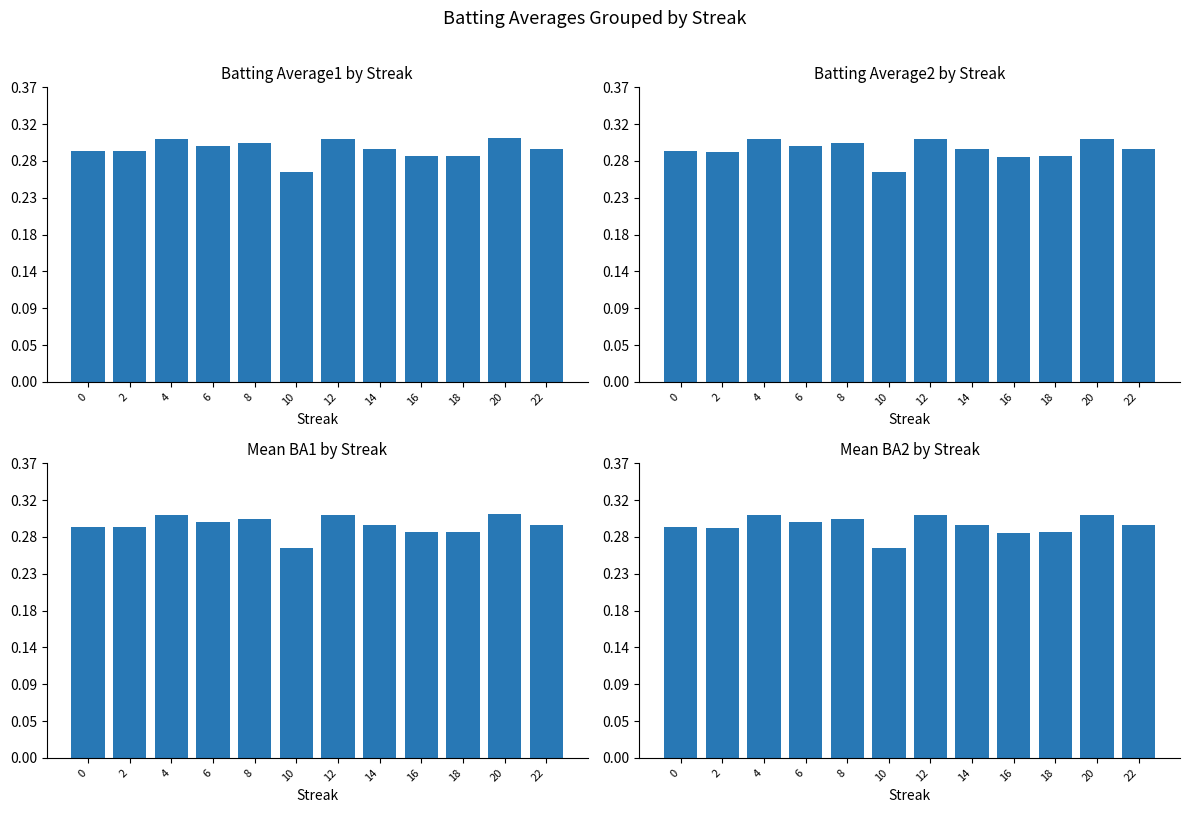

Rank the series by their average value, from highest to lowest.

Batting Average1, Batting Average2